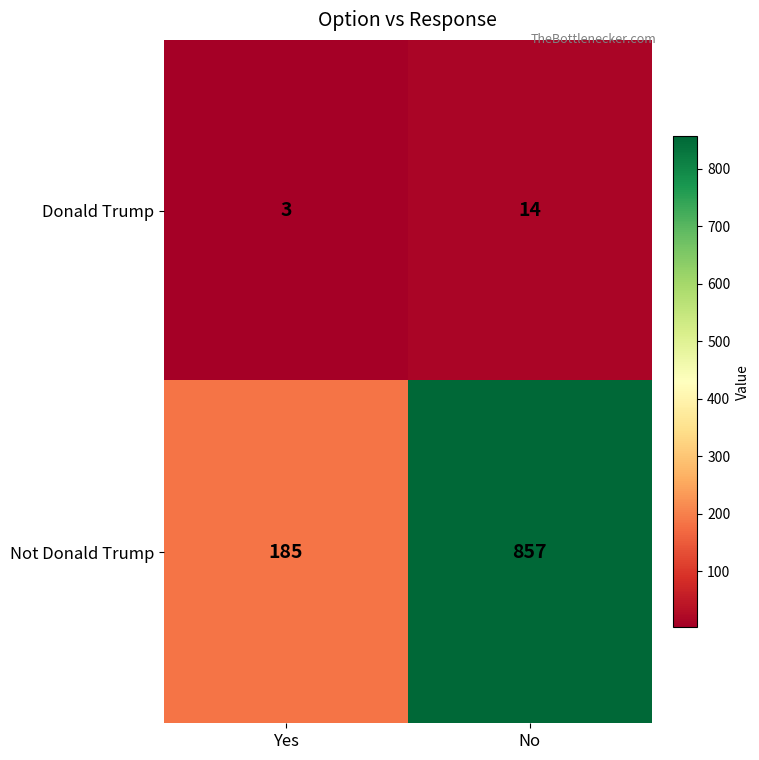

Reading left to right, extract all data points from this chart.

Donald Trump: Yes=3	No=14
Not Donald Trump: Yes=185	No=857